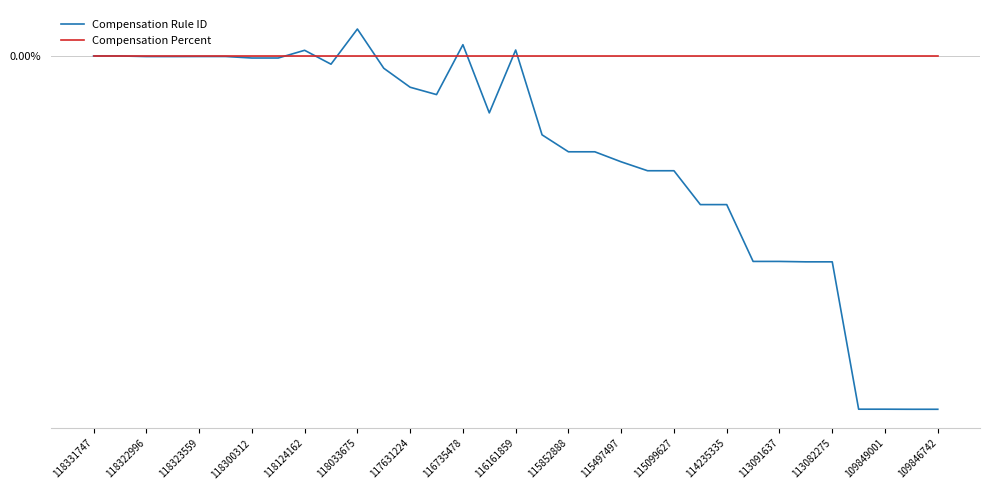

What are all the series names shown in the legend?

Compensation Rule ID, Compensation Percent